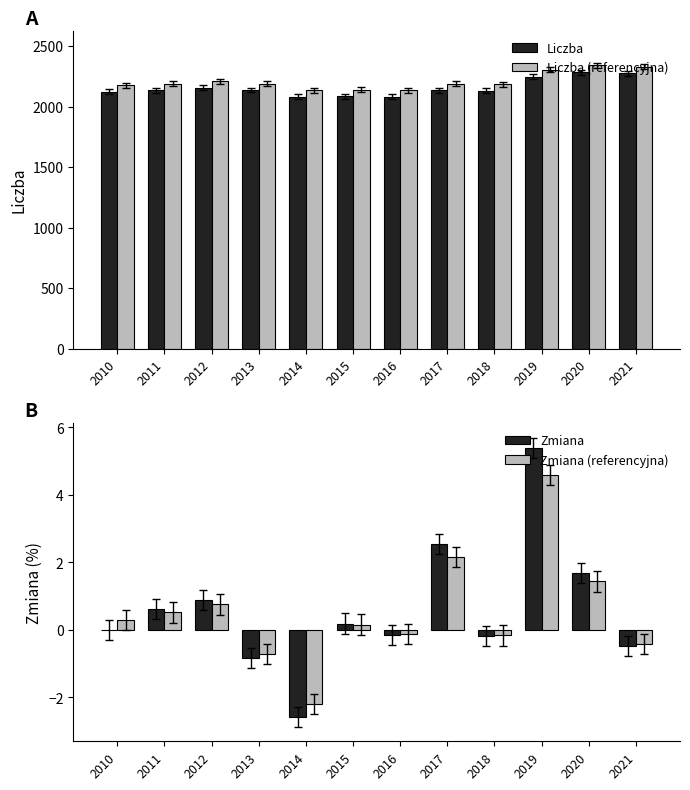

Where is Liczba nearest to the value 2182?

2012